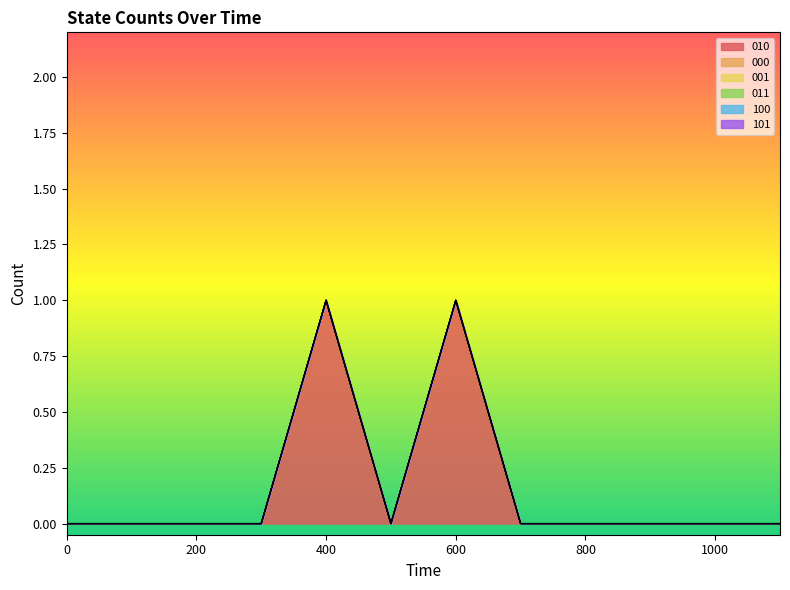

The 100 series shows 0 at 600. True or false?

True